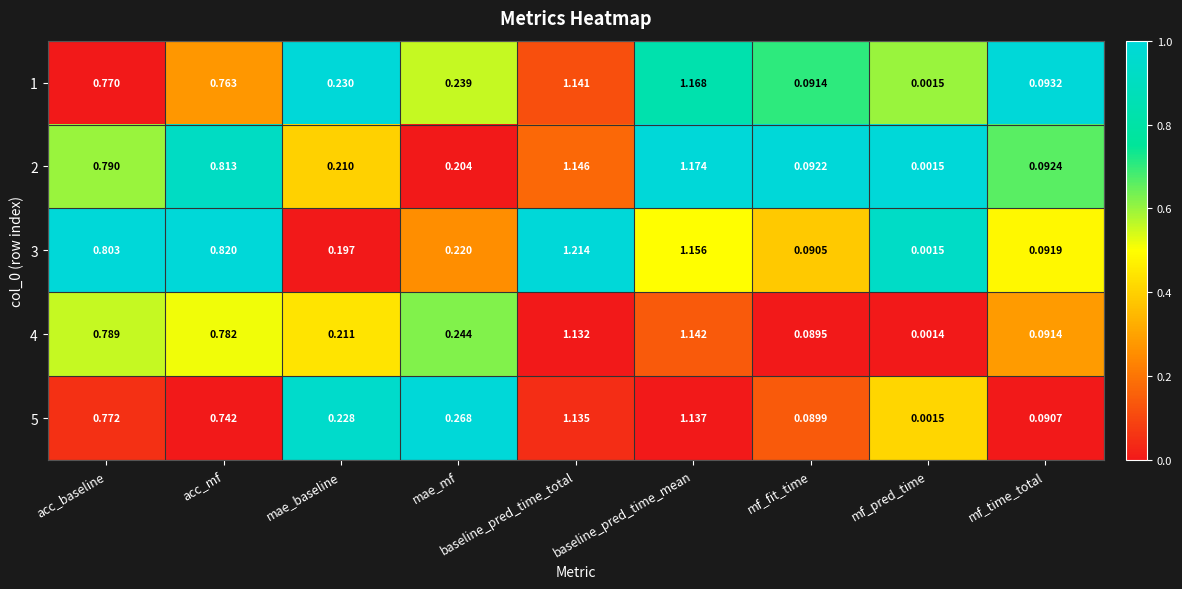

At which category does the chart reach its minimum across all series?

mf_pred_time